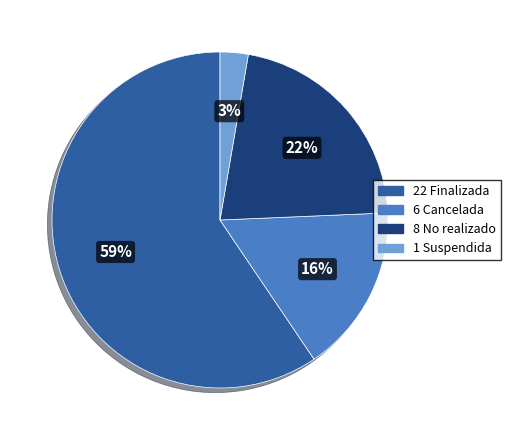

Is there a majority slice in this chart?

Yes